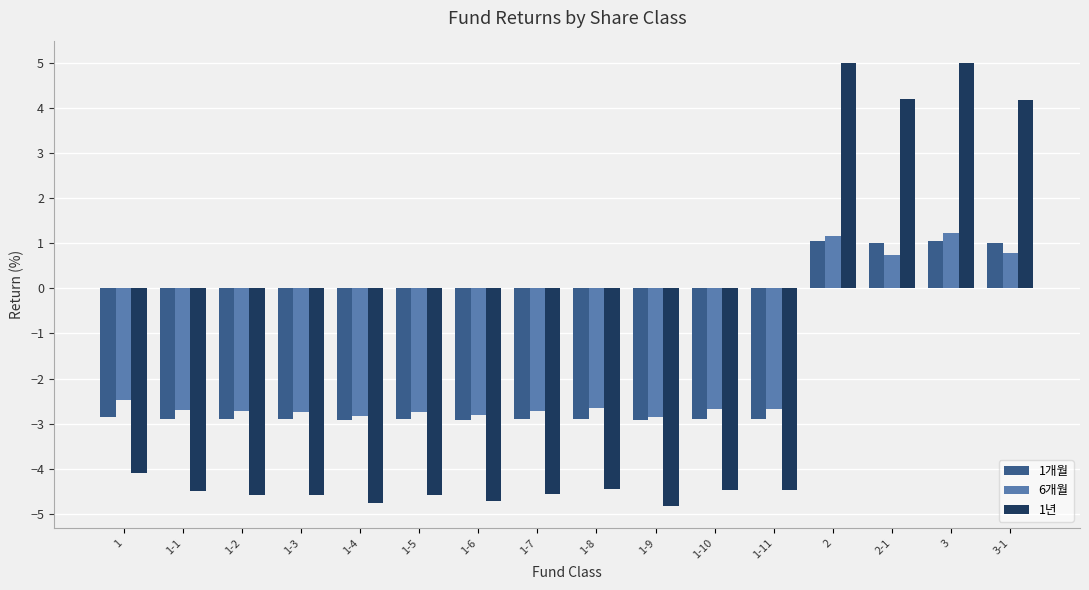

What is the total value across all series at 1-5?

-10.2